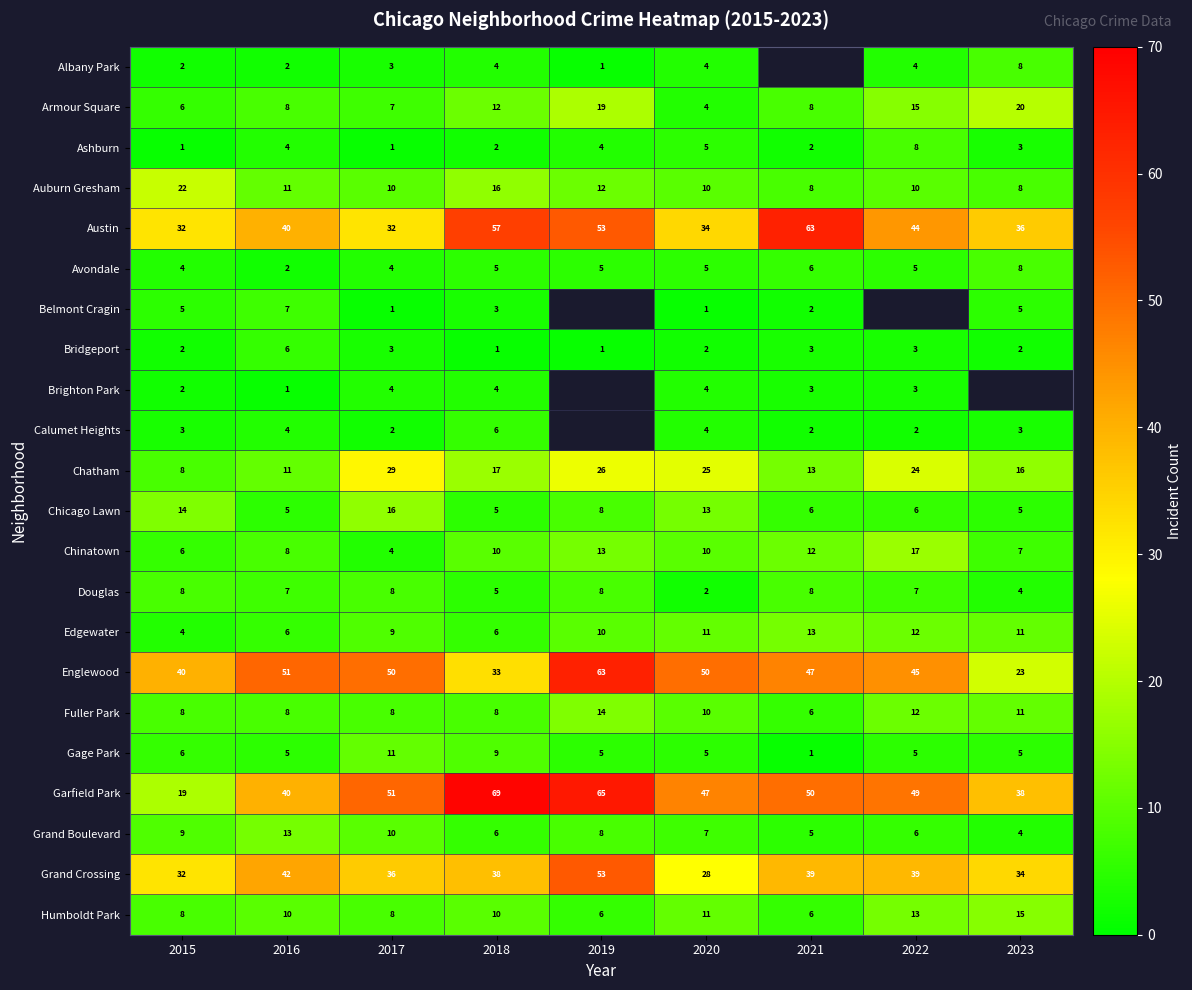

Where does the Chatham series first go above 17?

2017